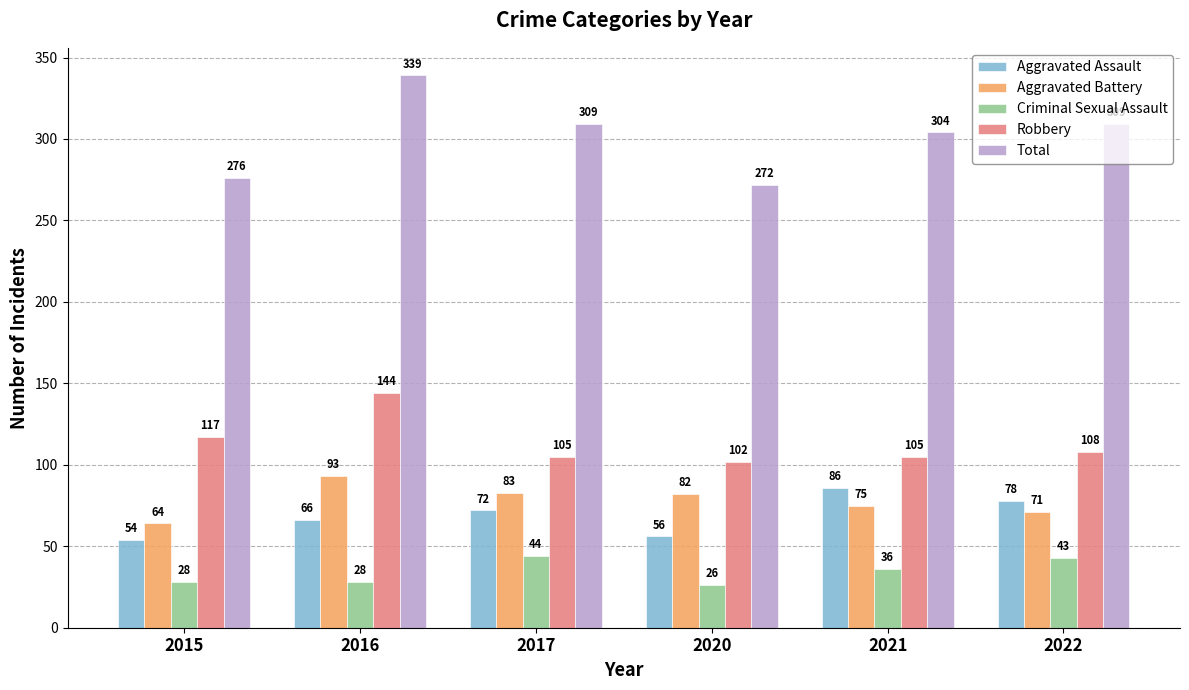

What is the average value of the Criminal Sexual Assault series?

34